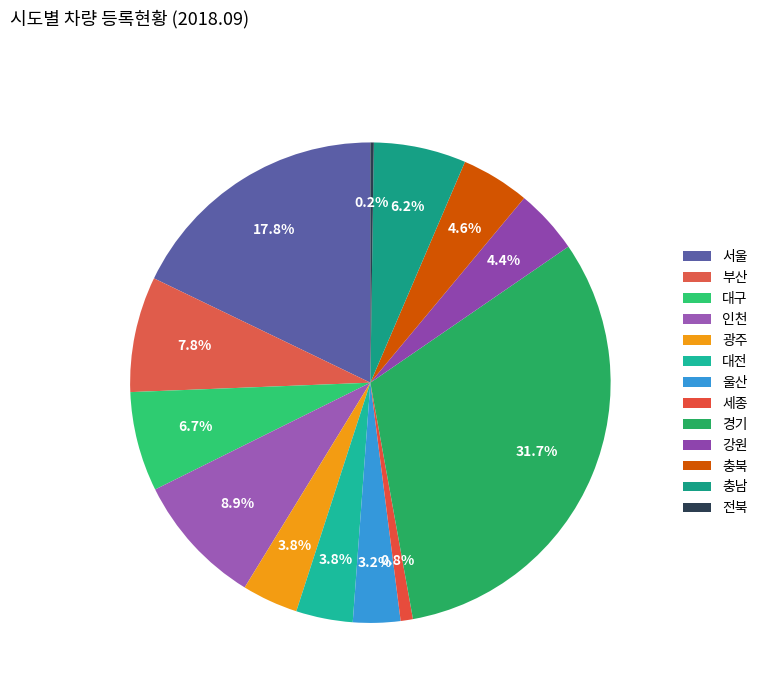

What percentage is the 서울 slice, to the nearest percent?

18%